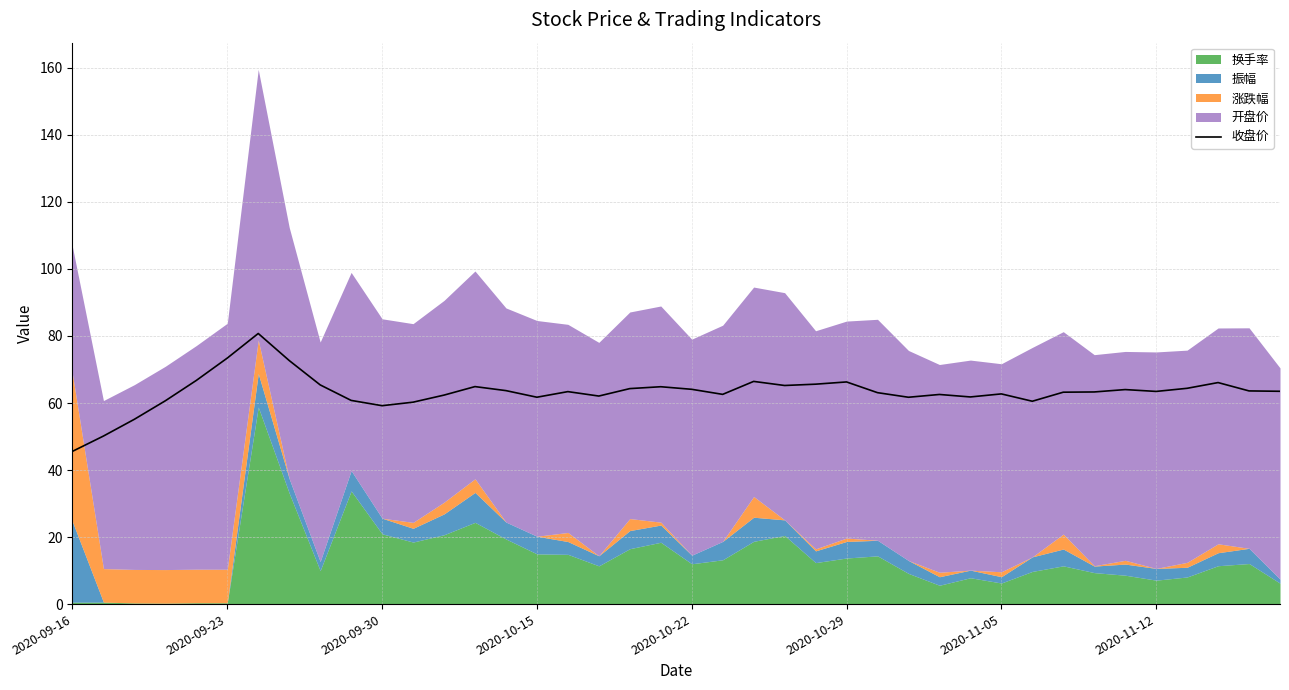

Is it true that 收盘价 equals 45.7 at 2020-09-23?

False